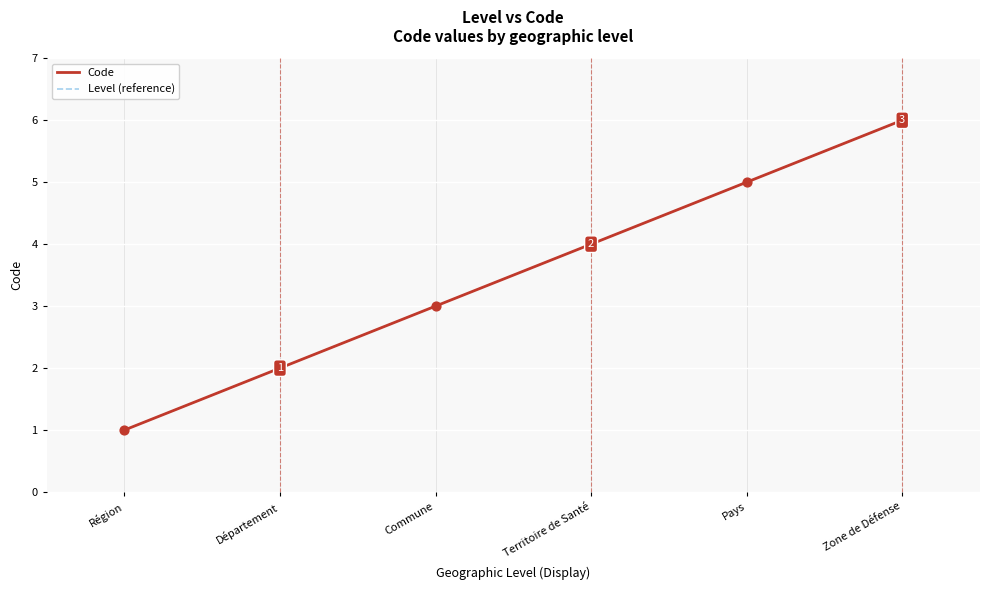

Does the chart have visible grid lines?

Yes